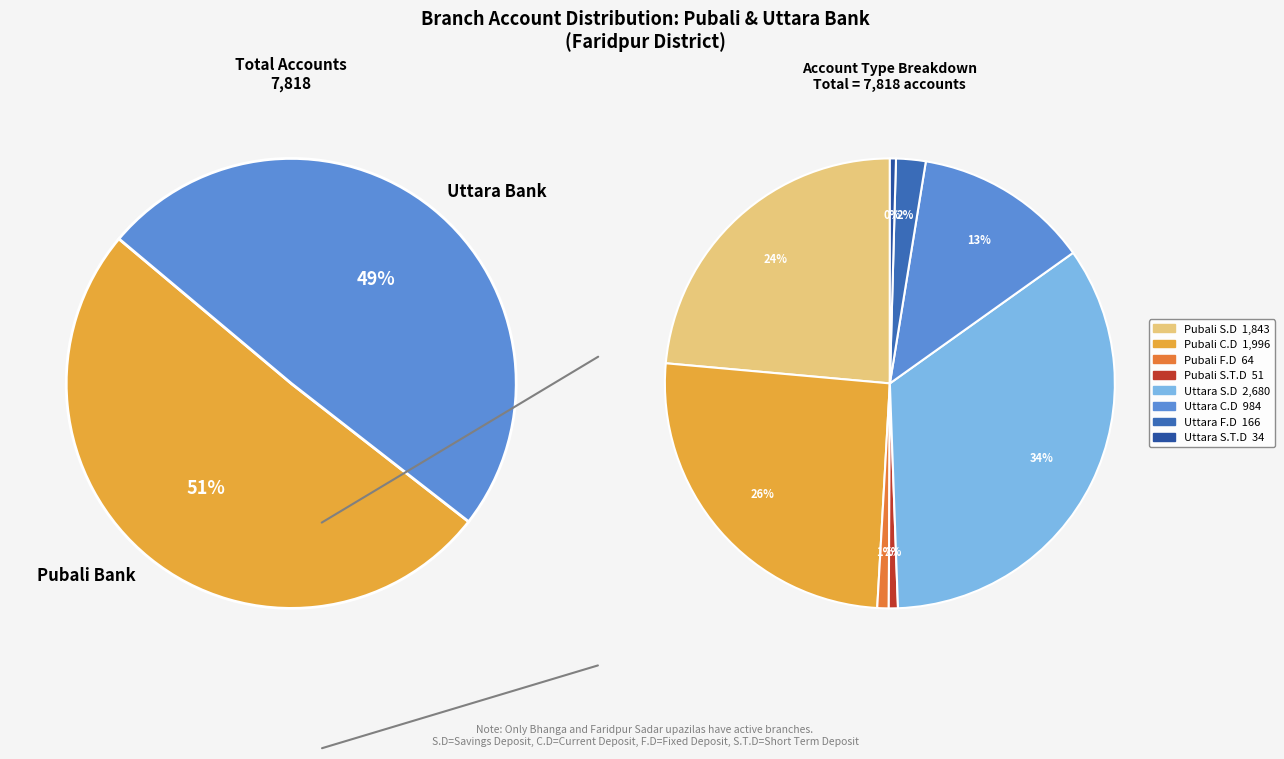

What portion of the pie excludes Uttara C.D?

87.4%